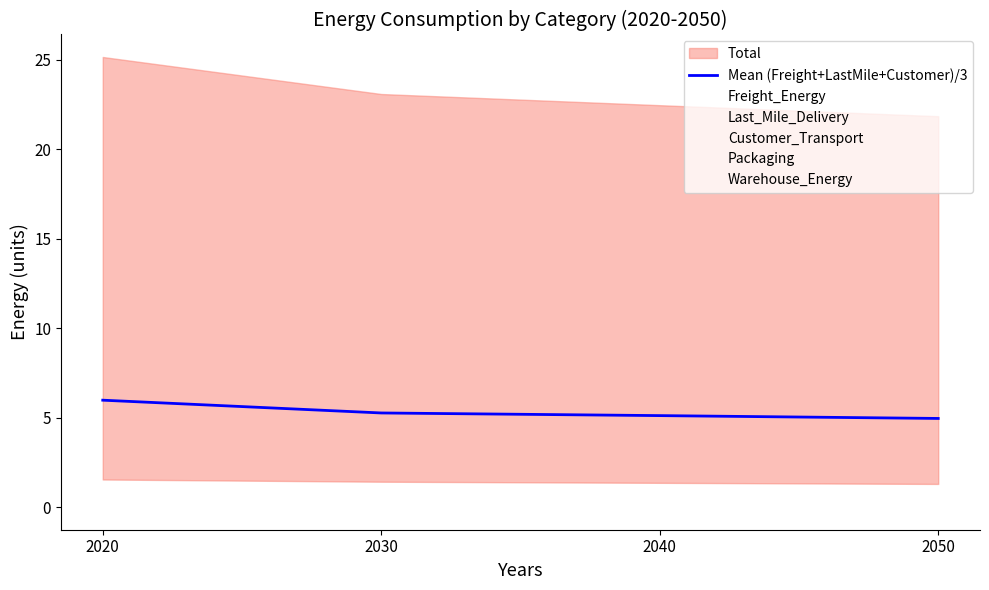

True or false: the data shows 5.3 at 2030.

True